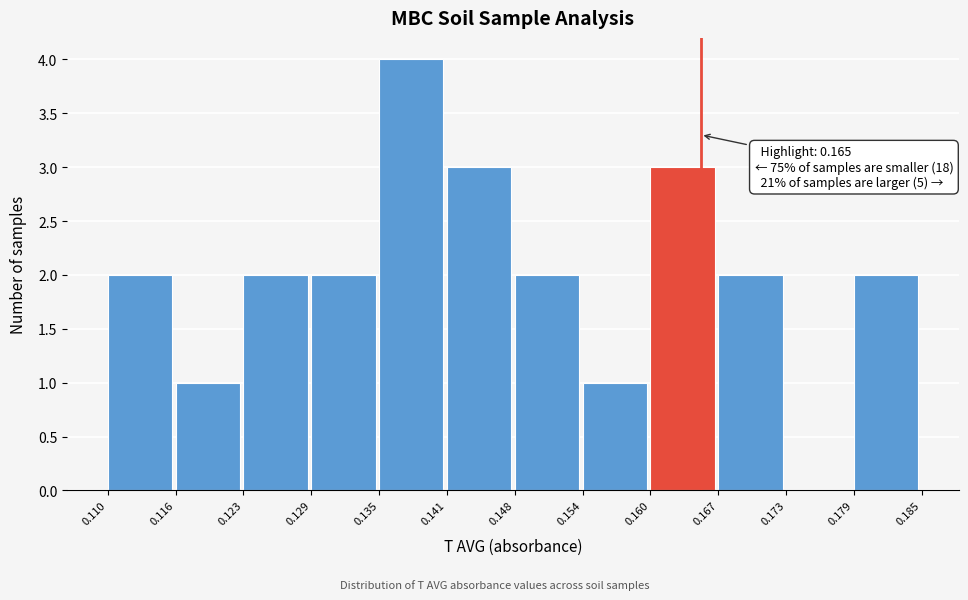

Over which range of the x-axis is the bar tallest?

0.135 to 0.141